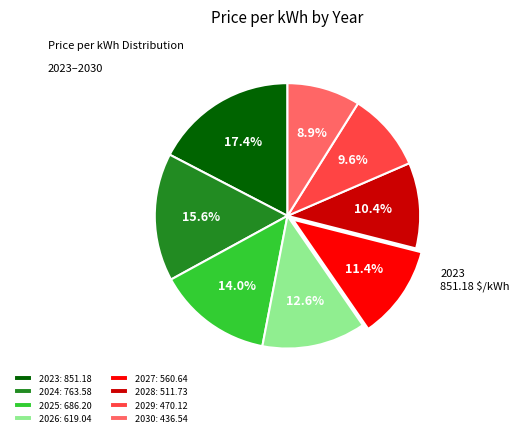

Is the sum of 2030 and 2023 greater than half?

No